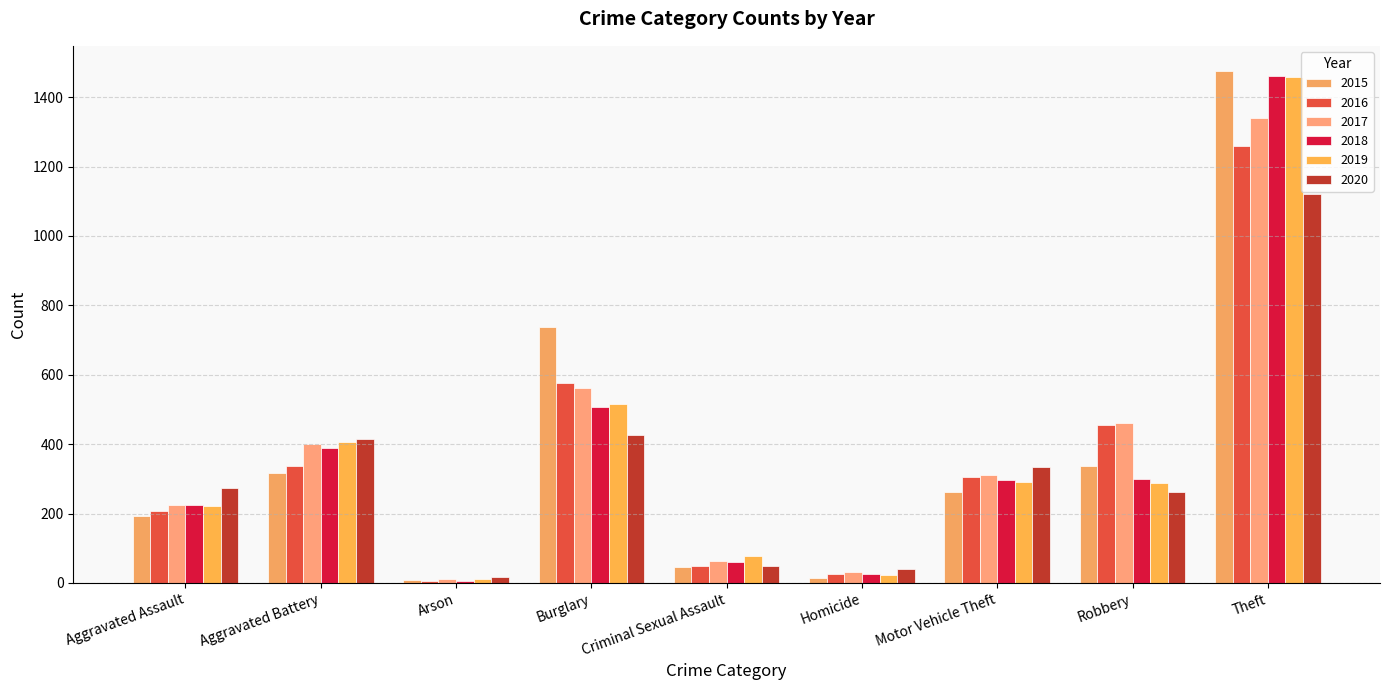

Is it true that 2016 equals 26 at Homicide?

True